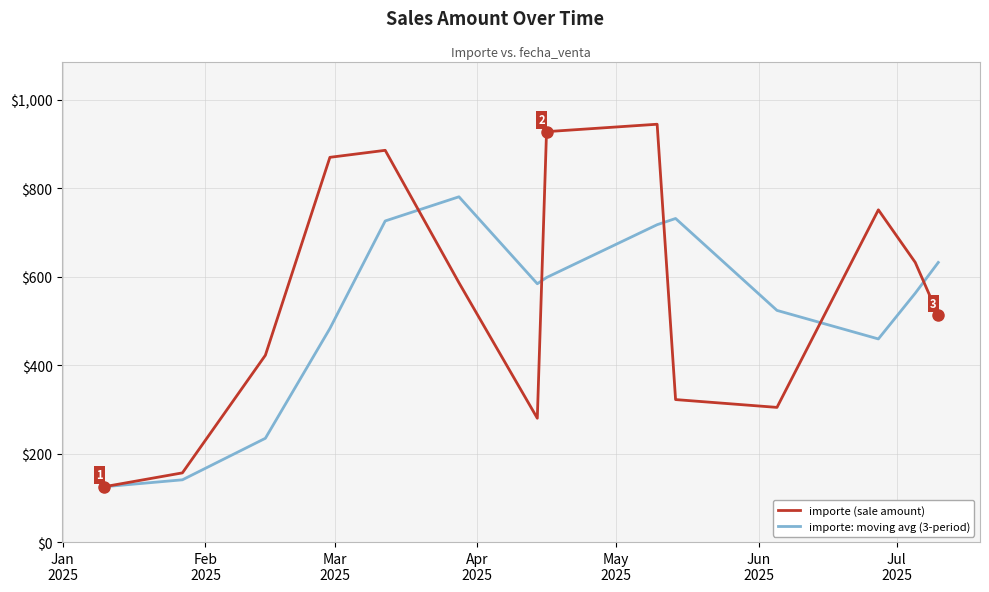

Rank the series by their maximum value, from highest to lowest.

importe (sale amount), importe: moving avg (3-period)